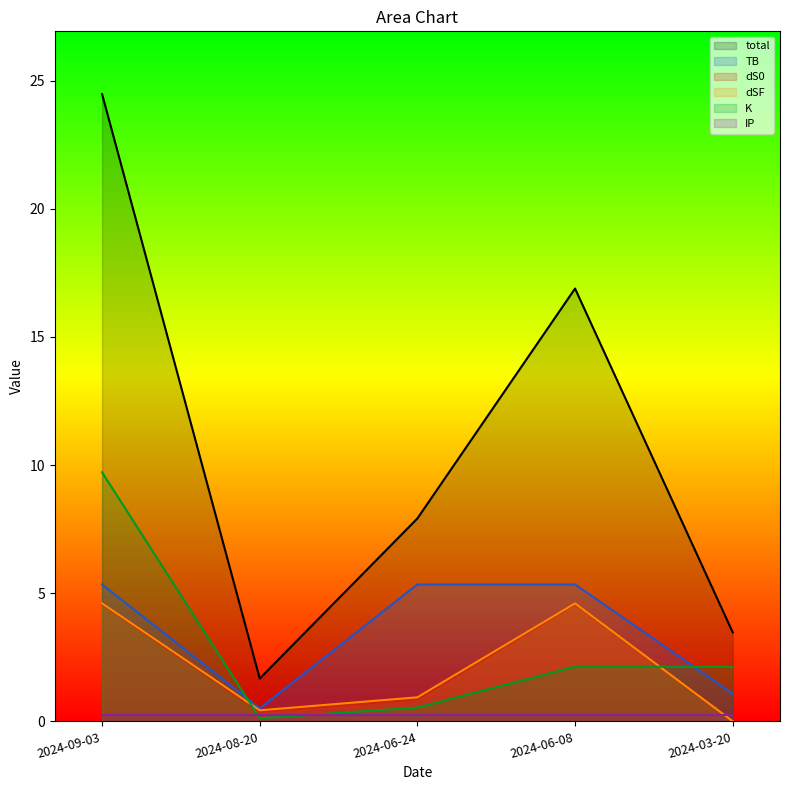

What is the difference between the TB values at 2024-03-20 and 2024-08-20?

0.6